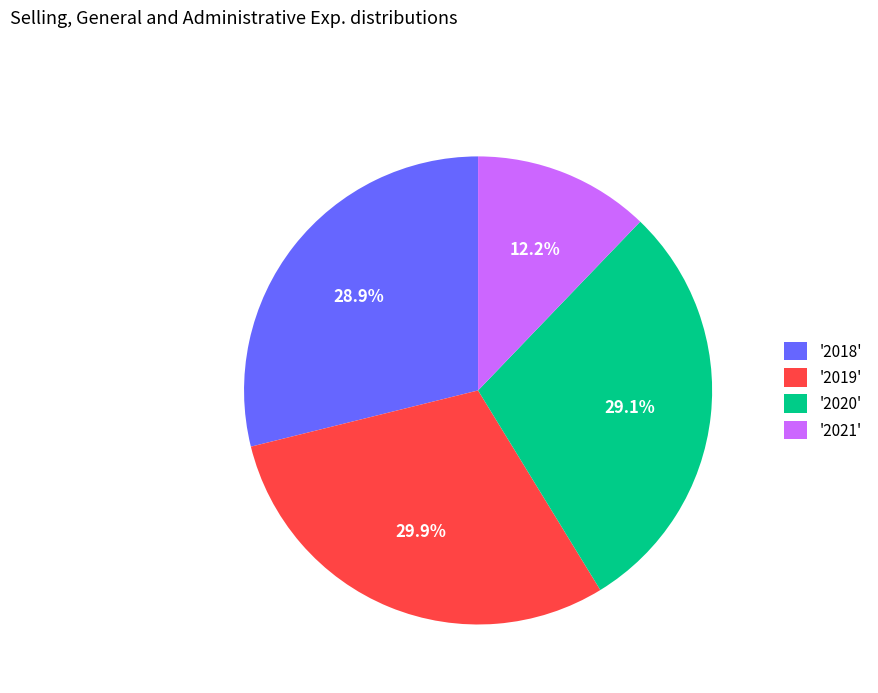

How much of the chart is everything except '2021'?

87.8%